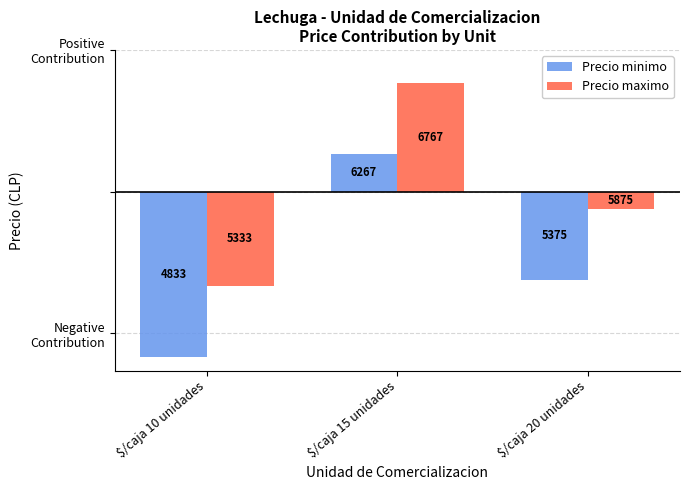

List the series in order of their overall mean, highest first.

Precio maximo, Precio minimo